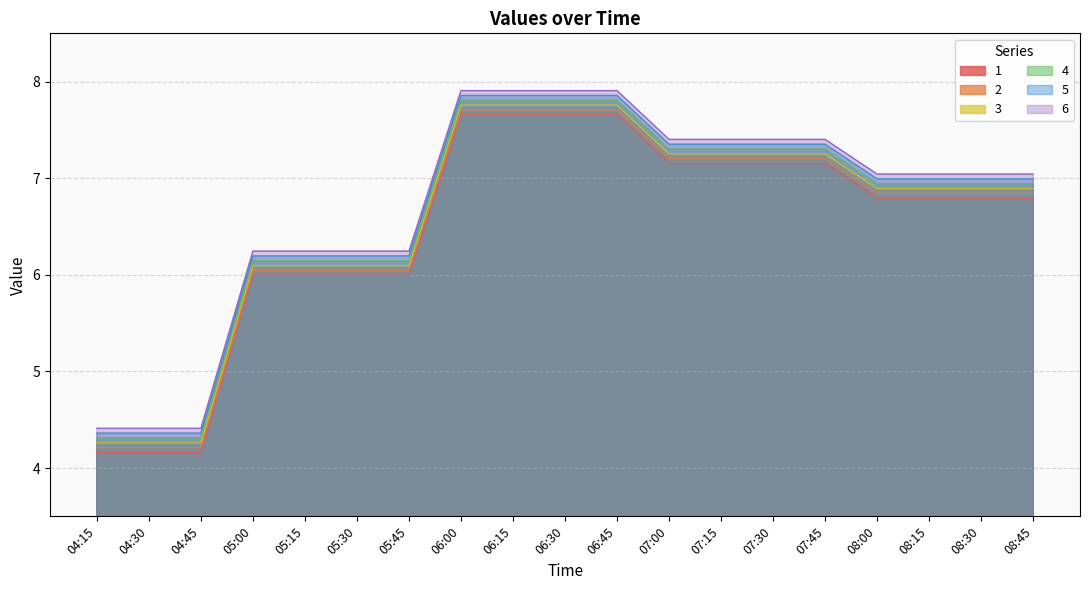

At how many categories does at least one series exceed 6?

16